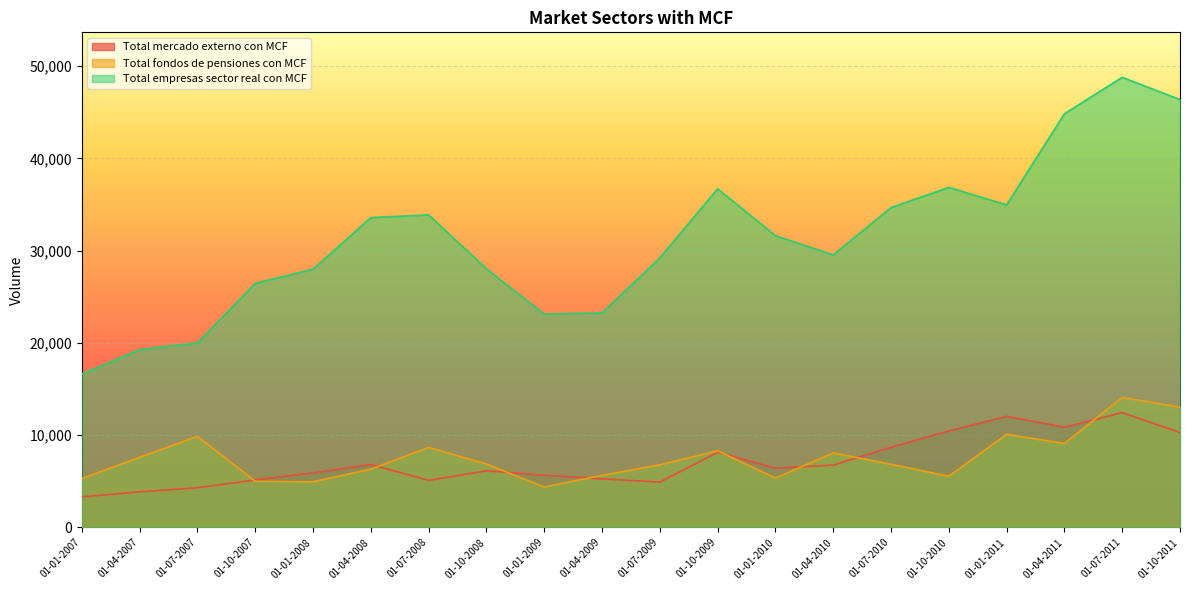

Does the chart display data point markers on the line(s)?

No